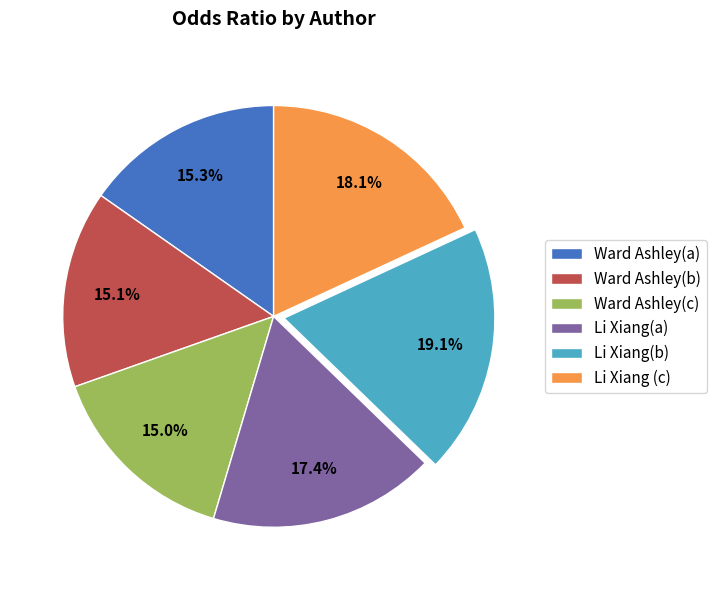

Is there a majority slice in this chart?

No